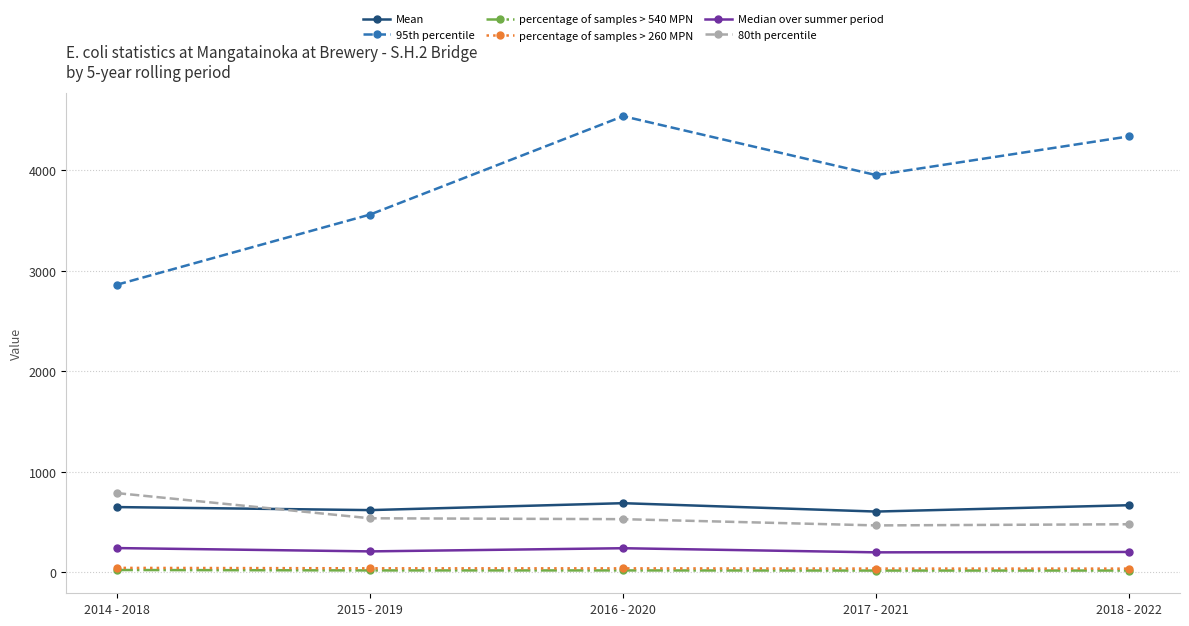

Is the value of Median over summer period at 2015 - 2019 greater than the value of 95th percentile at 2017 - 2021?

No